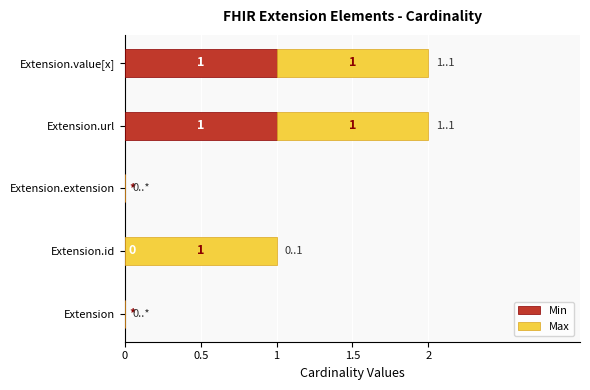

True or false: Min has a value of 1 at Extension.url.

True